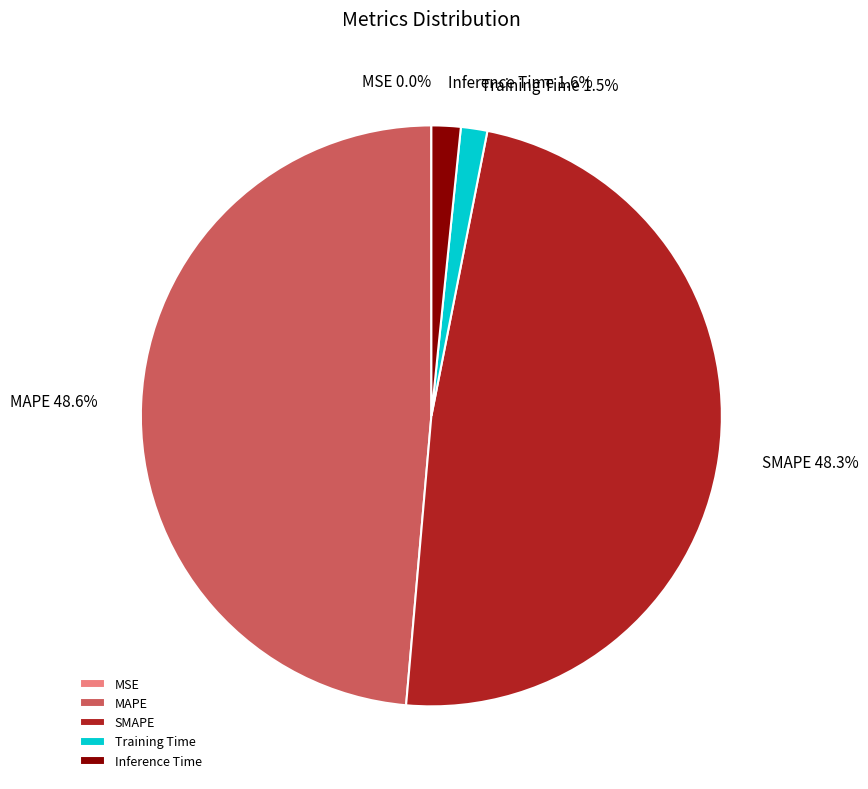

What is the total percentage of Inference Time and MAPE?

50.2%